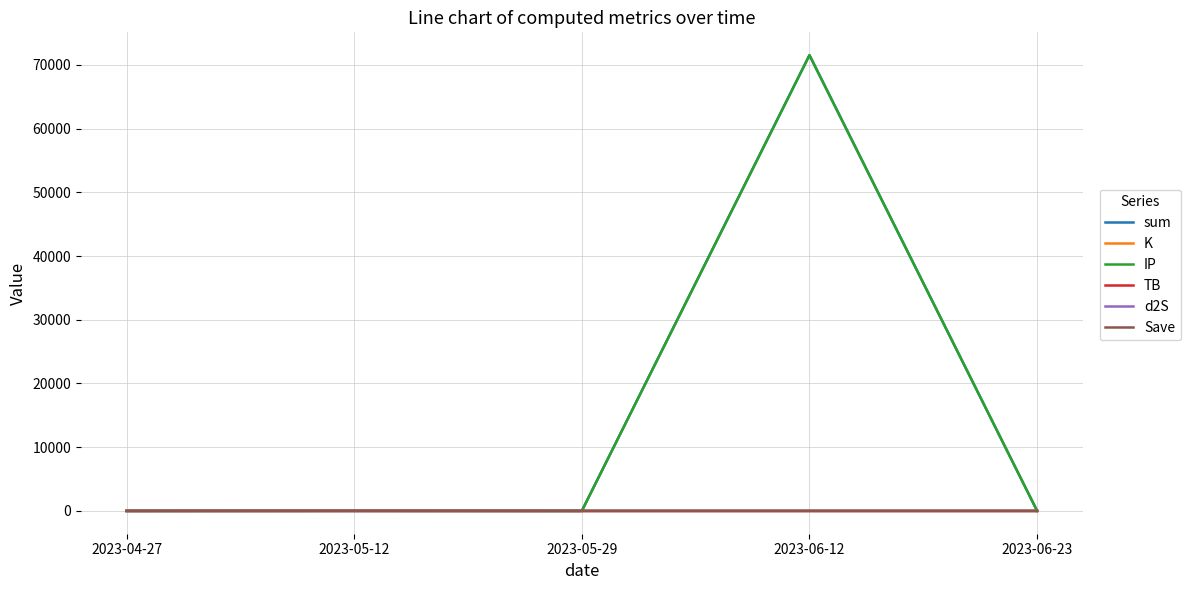

What is the approximate value of IP at 2023-06-12?

71517.9